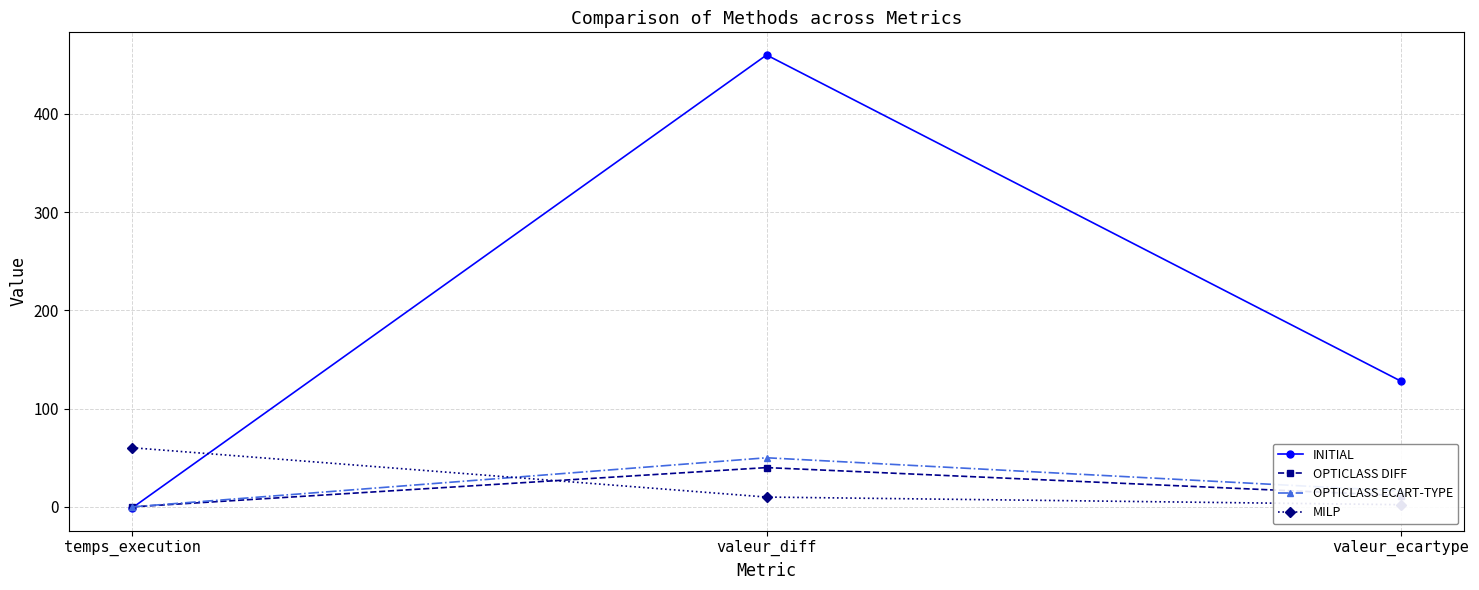

What is the minimum value shown in the chart?

-1.0